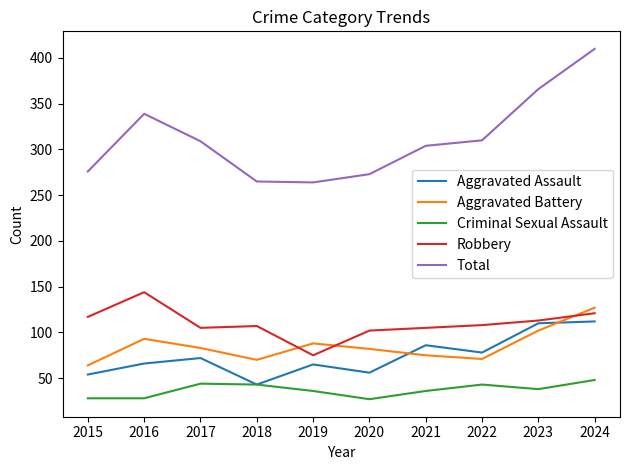

True or false: Aggravated Battery and Robbery cross at least once.

True